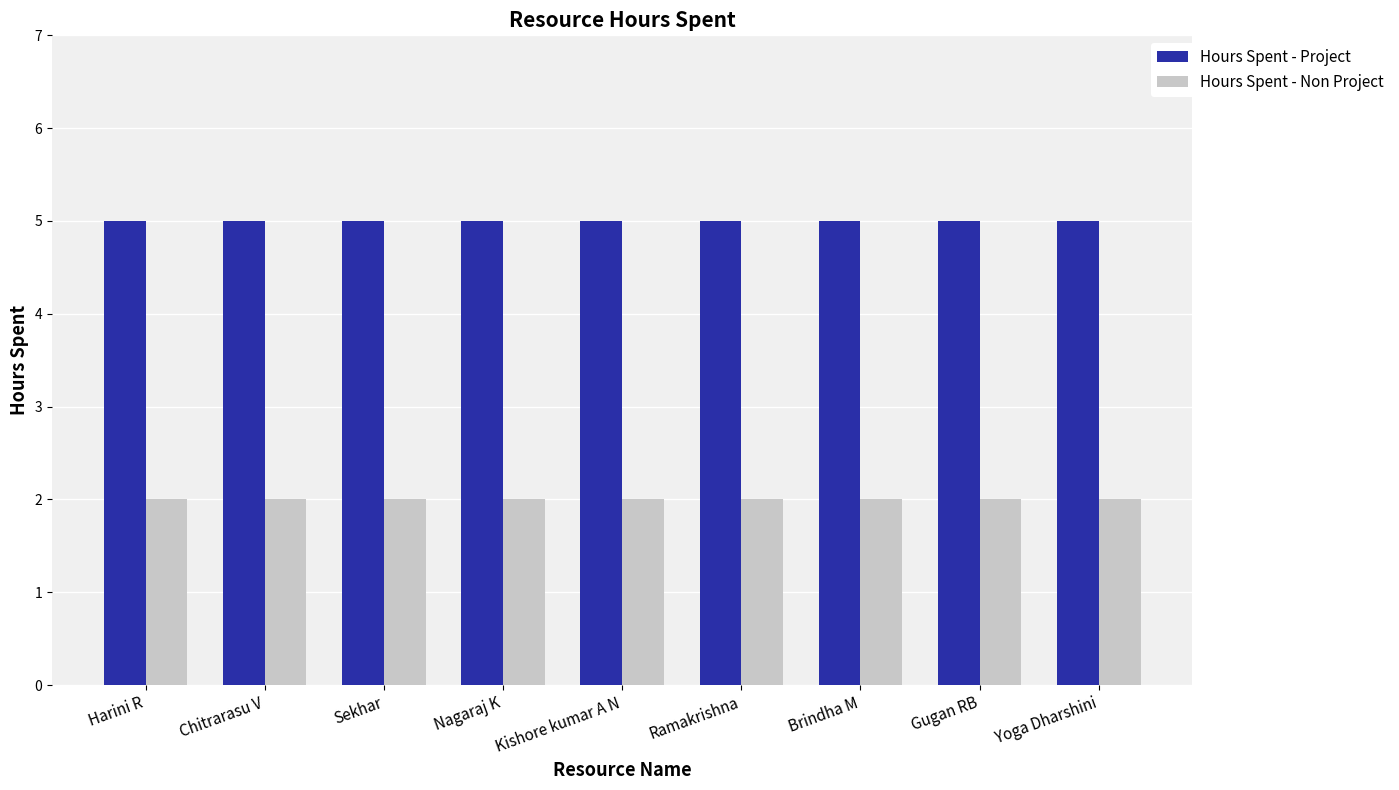

List the series in order of their overall mean, highest first.

Hours Spent - Project, Hours Spent - Non Project